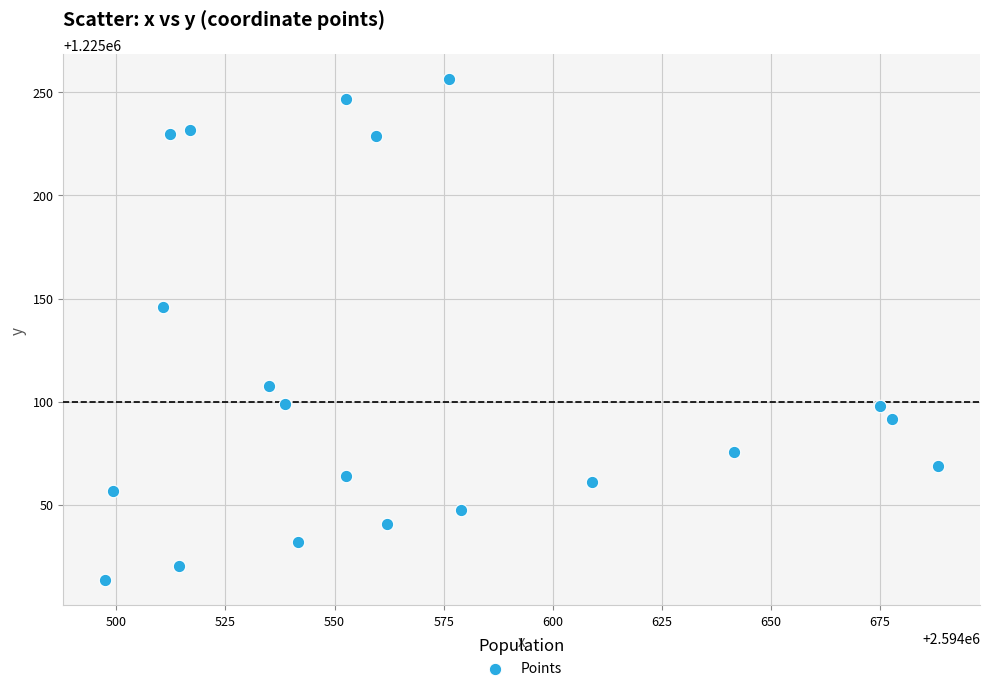

What Y value in the scatter plot is closest to 1225134?

1225146.0